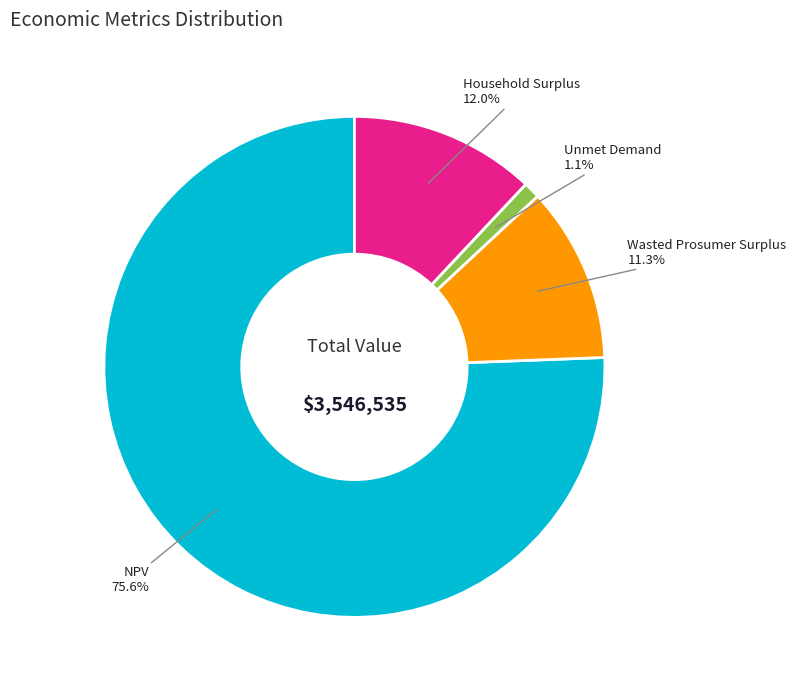

Is the sum of Wasted Prosumer Surplus and Household Surplus greater than half?

No